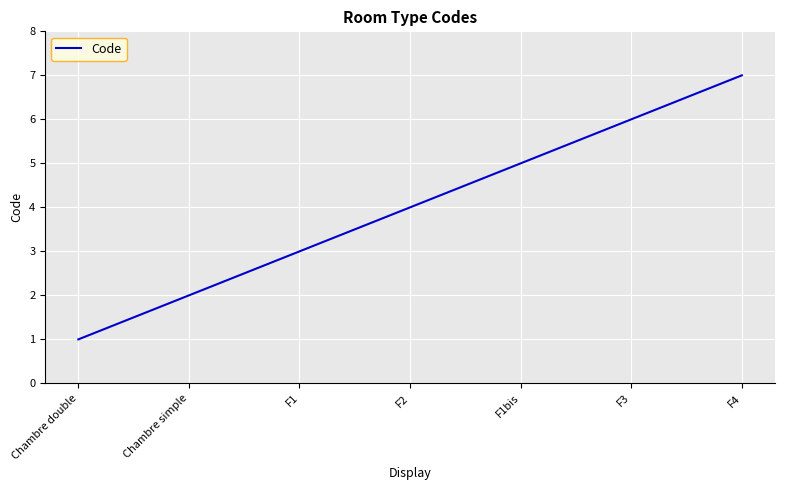

The value at F3 is 2. True or false?

False